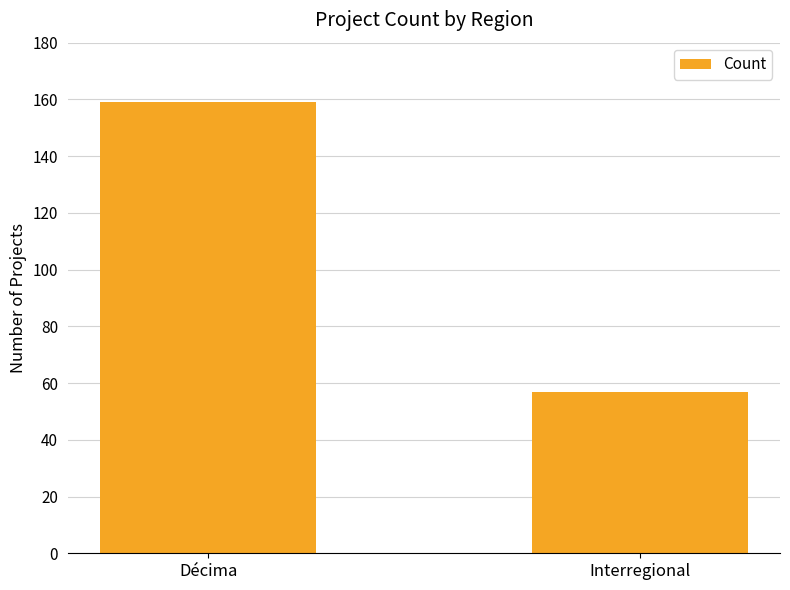

Does the chart contain any negative values?

No